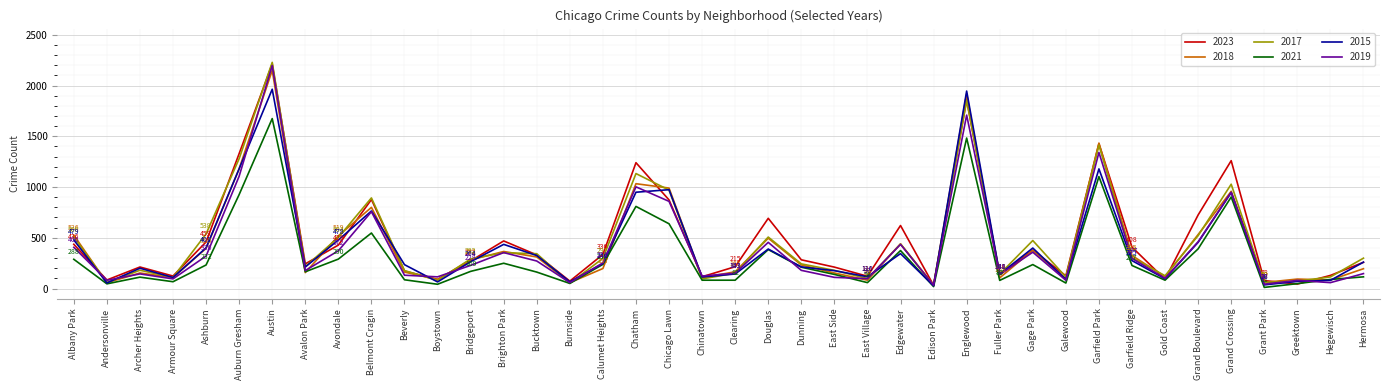

The 2018 series shows 440 at Edgewater. True or false?

True